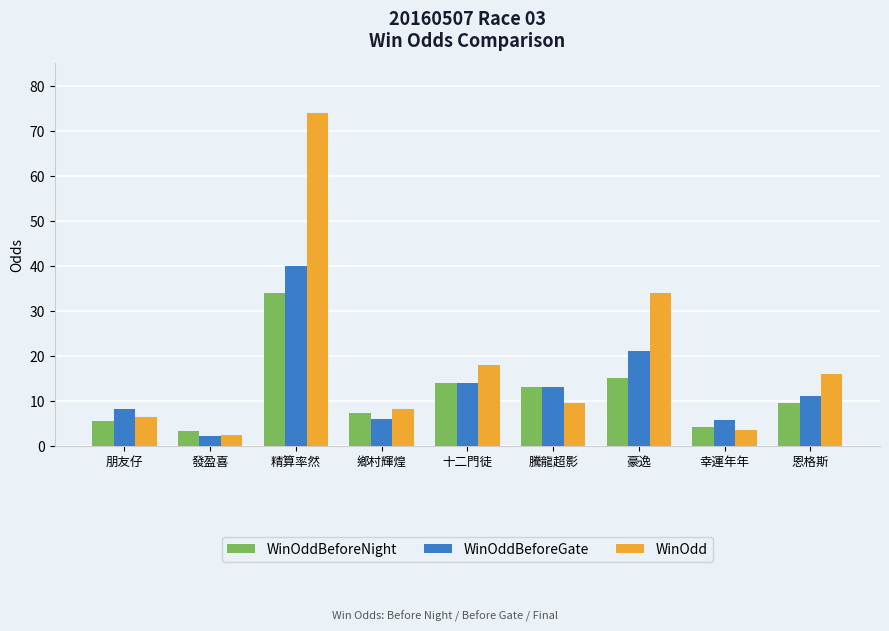

What is the highest value of the WinOddBeforeNight series?

34.0